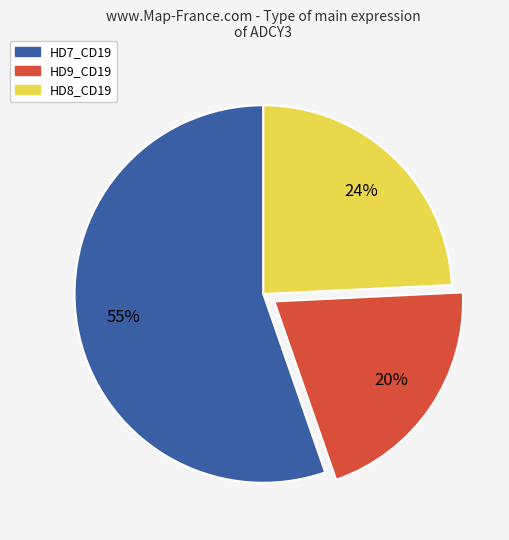

To the nearest percent, what is the average slice percentage?

33%